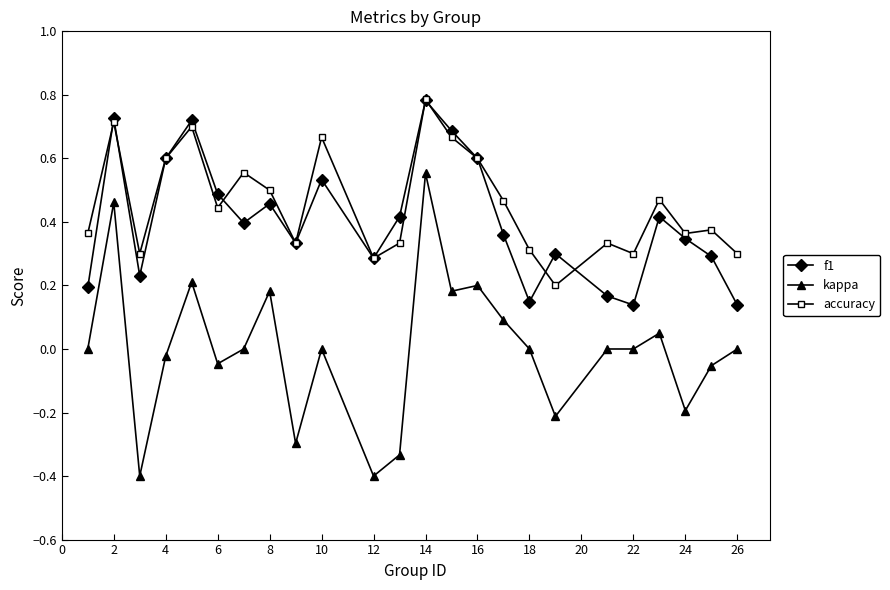

Which series has the largest range (max minus min)?

kappa